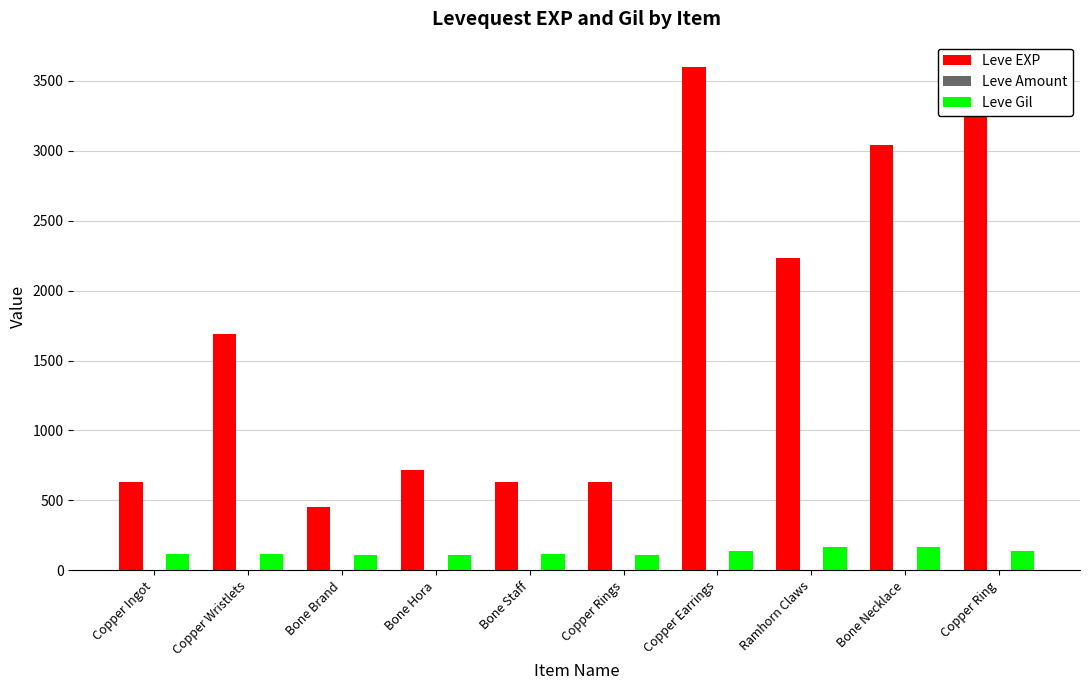

Rank the series by their maximum value, from lowest to highest.

Leve Amount, Leve Gil, Leve EXP